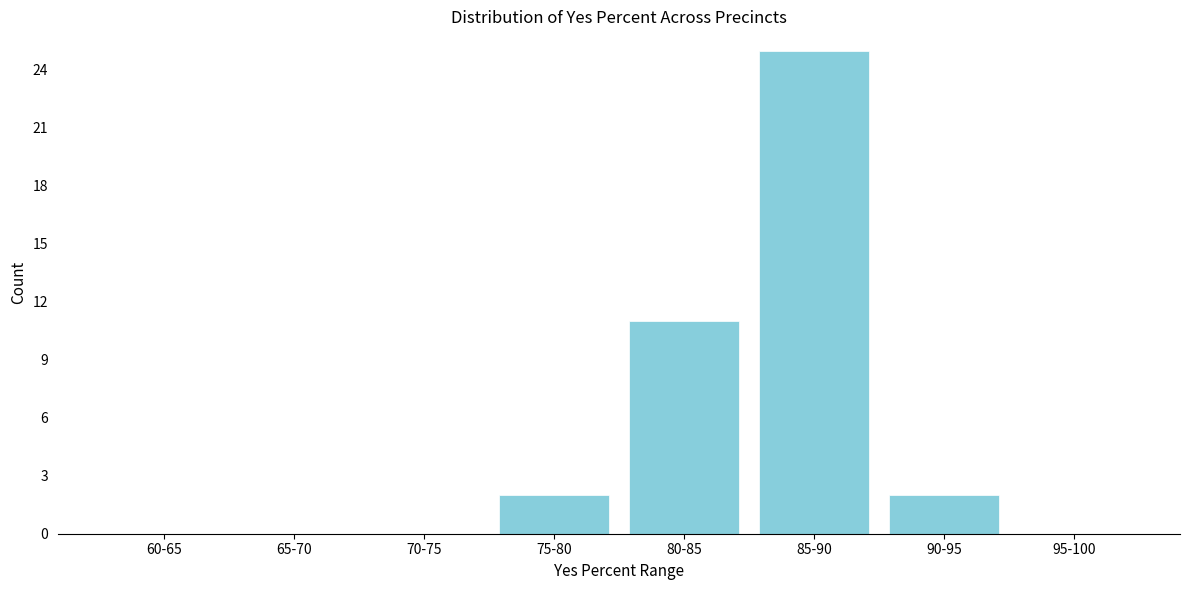

Reading left to right, extract all data points from this chart.

60-65=0	65-70=0	70-75=0	75-80=2	80-85=11	85-90=25	90-95=2	95-100=0